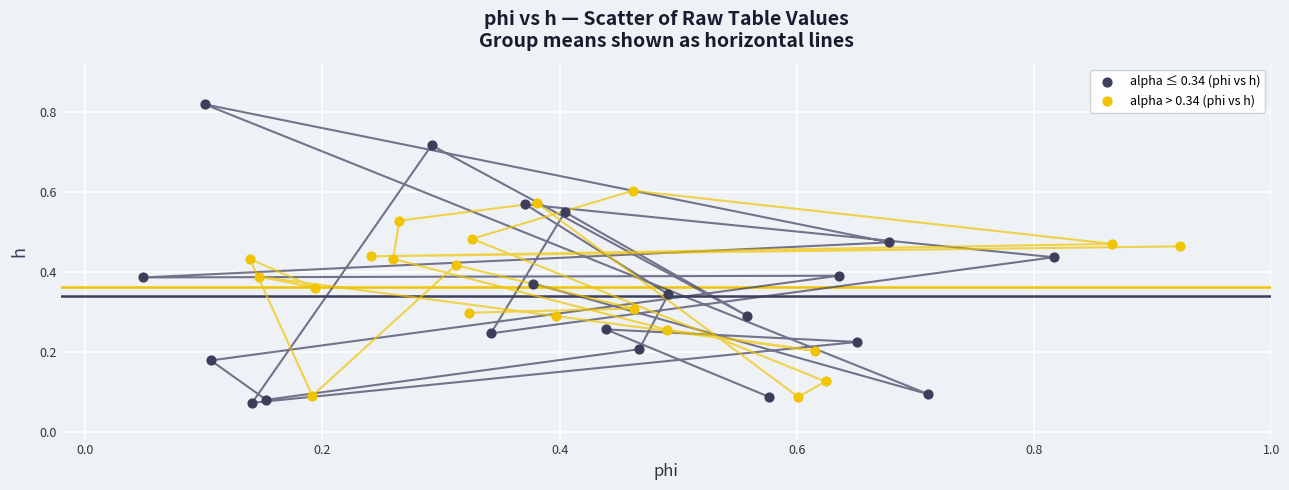

Which series has the largest Y range (max minus min)?

alpha ≤ 0.34 (phi vs h)